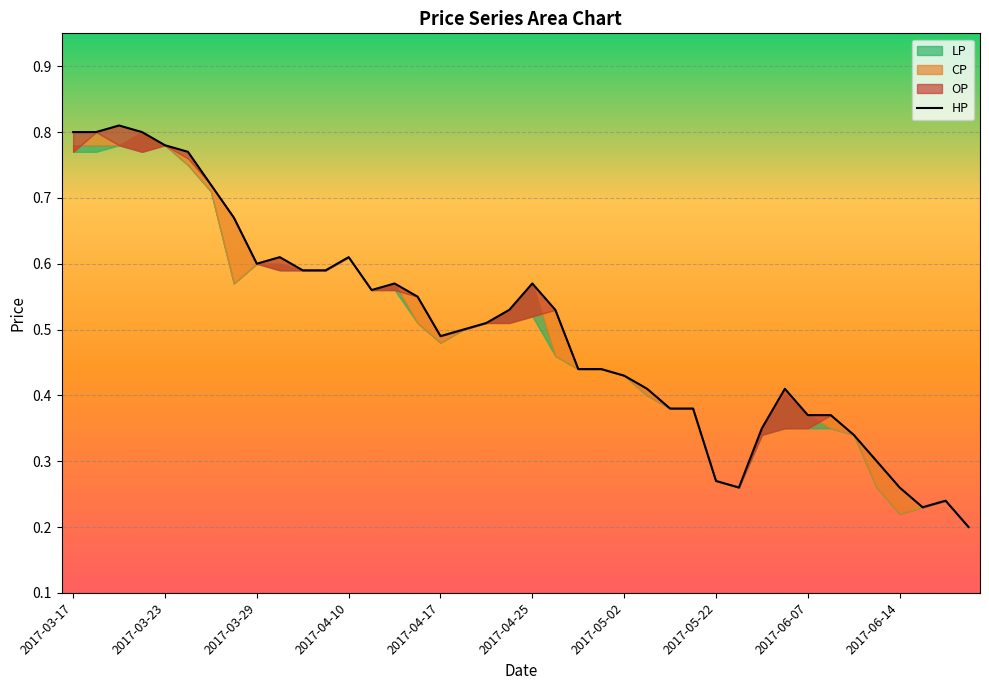

At which label does LP reach its minimum?

2017-06-22